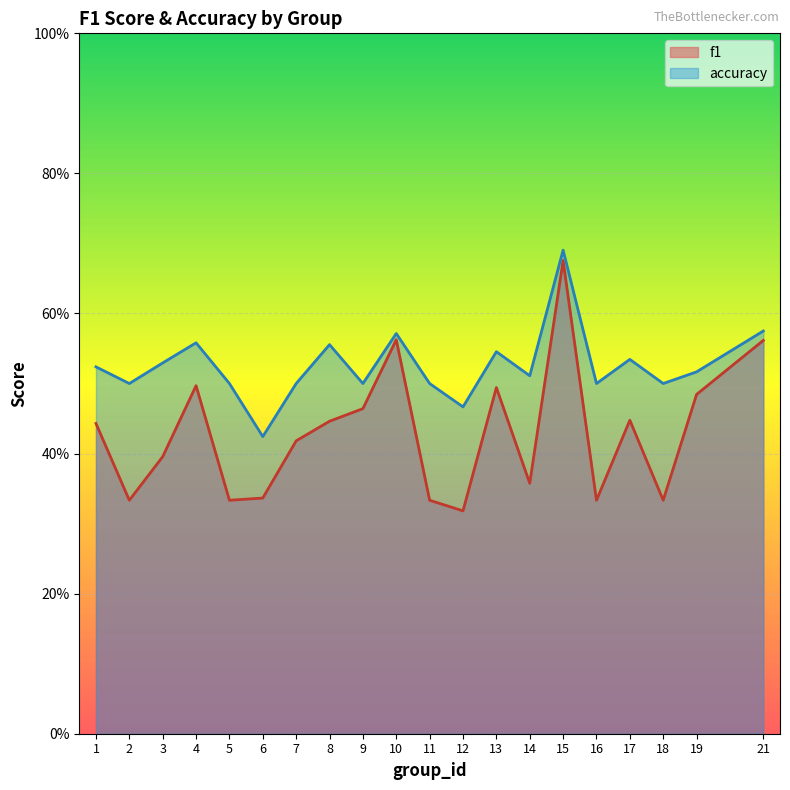

Which series has the largest range (max minus min)?

f1